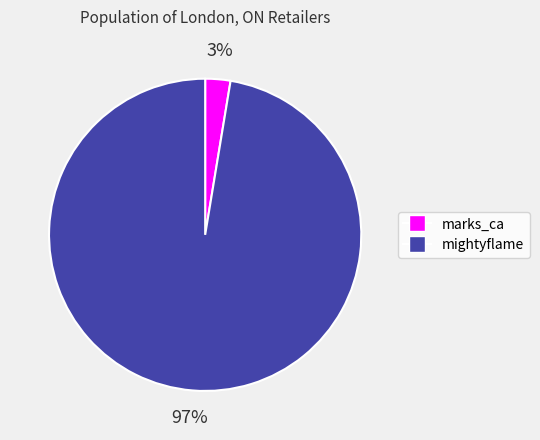

True or false: mightyflame accounts for 97% of the total.

True